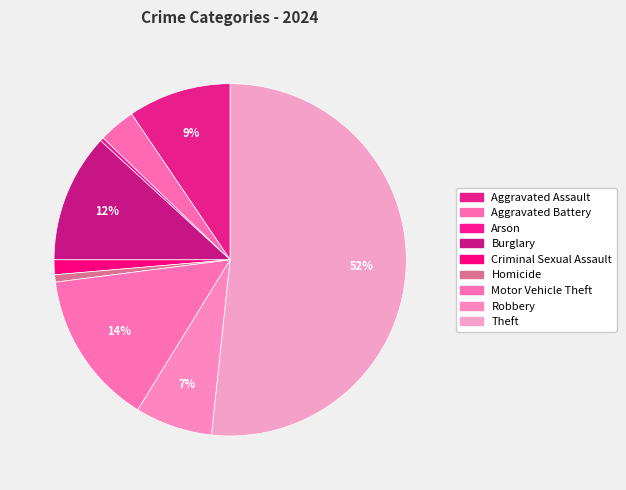

To the nearest percent, what percentage of the pie is Criminal Sexual Assault?

1%